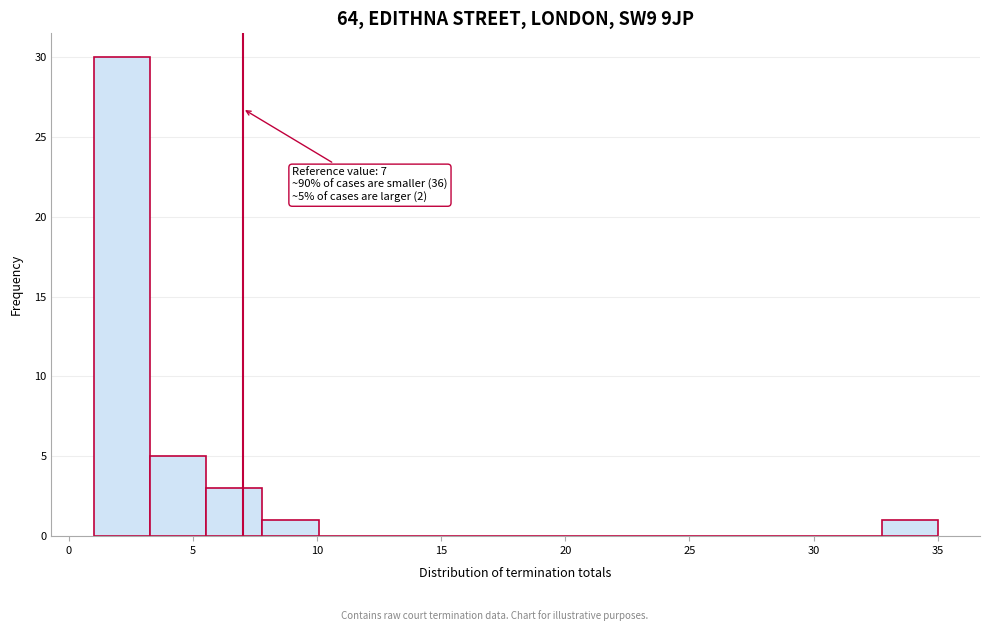

Which range on the x-axis has the tallest bar?

1.0 to 3.5